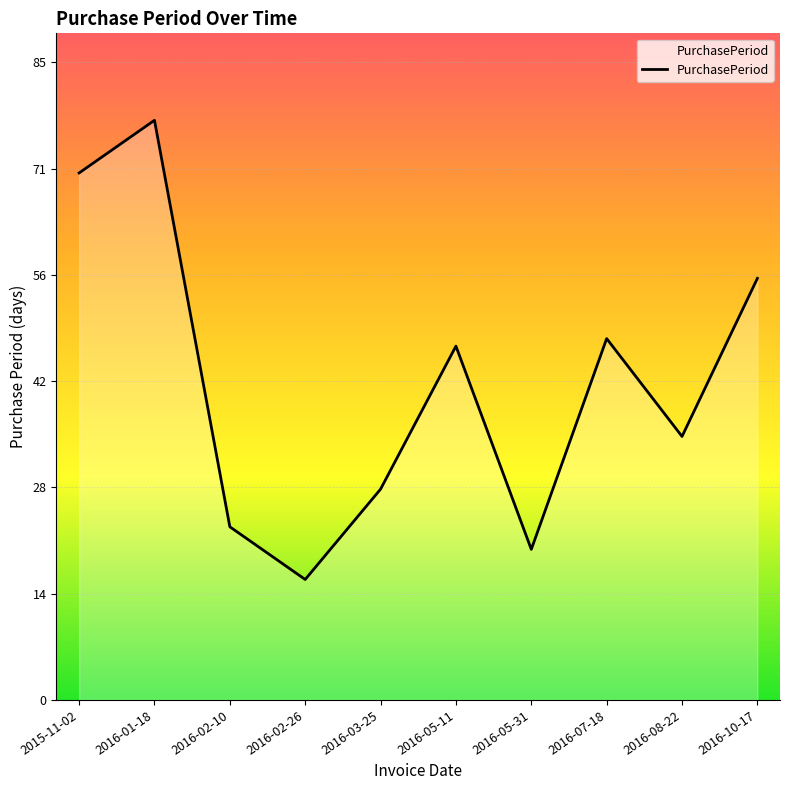

What position from the left is 2016-07-18?

8